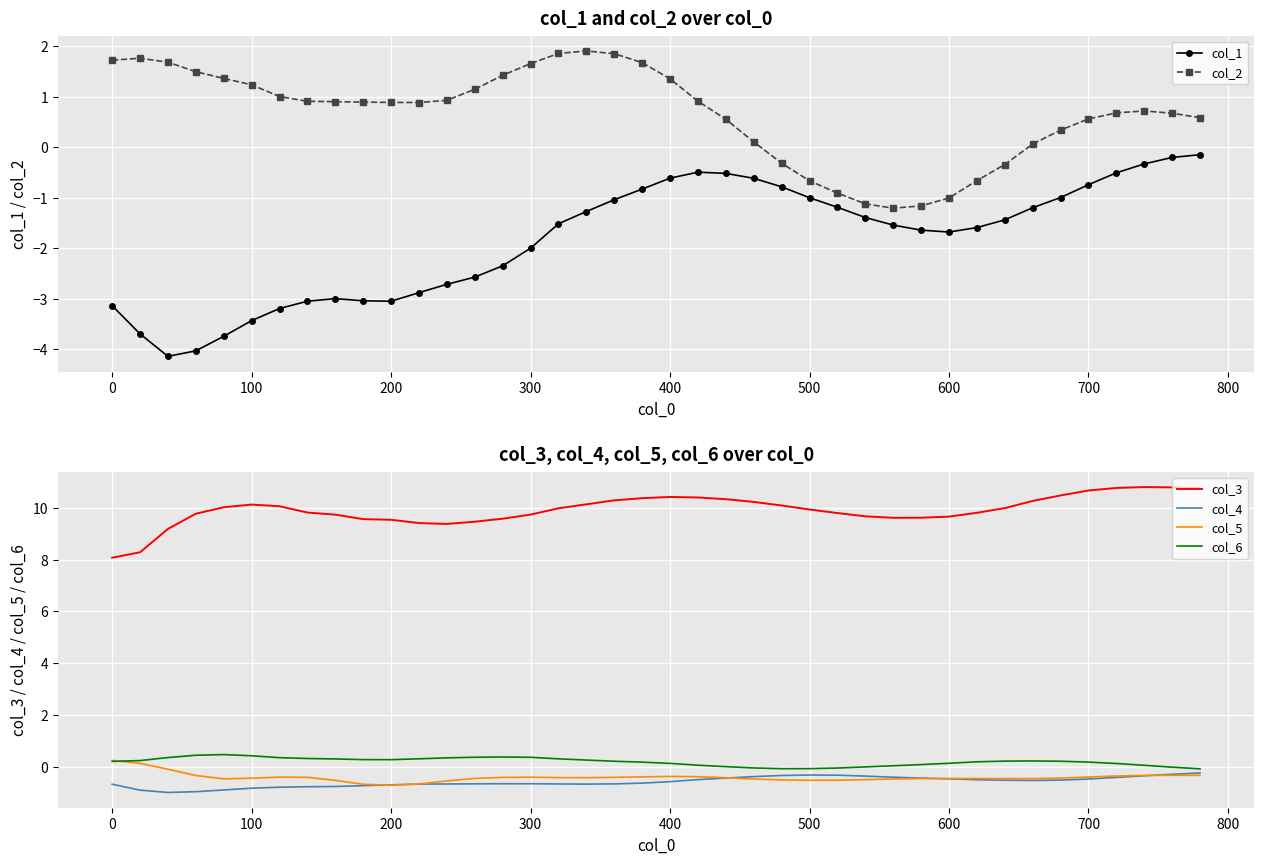

What is the sum of all col_5 values?

-16.1